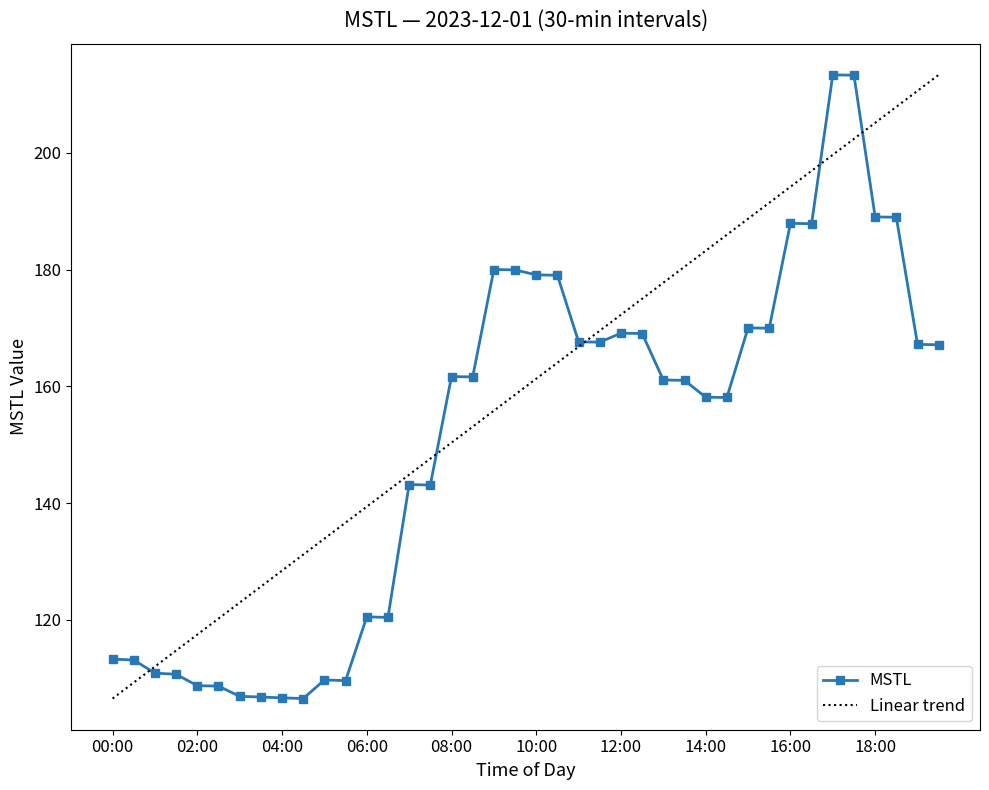

What is the value of the 3rd point from the left?

110.9